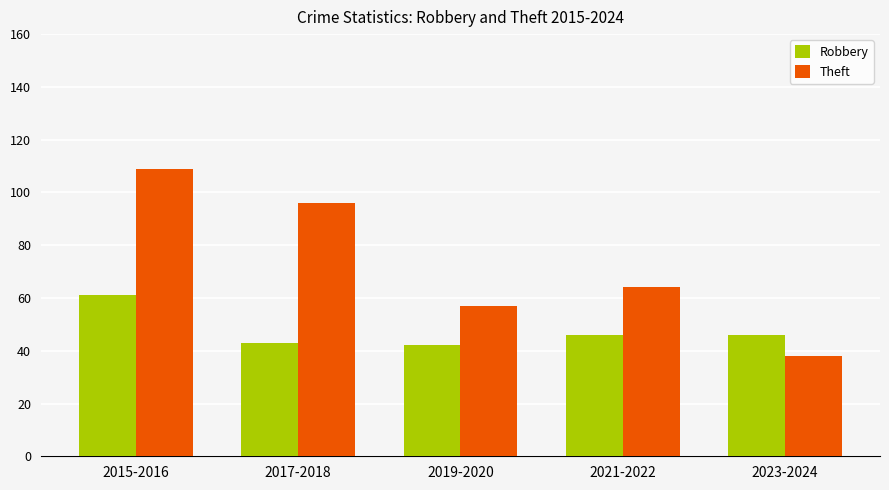

Does the chart contain any negative values?

No